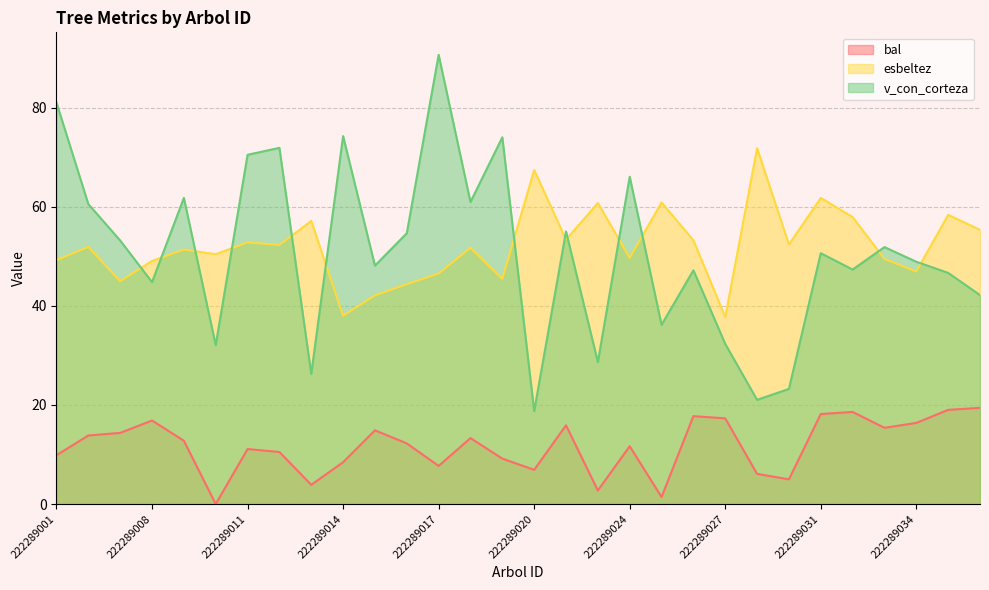

Reading left to right, what are all the values shown in this chart?

bal: 222289001=9.8	222289003=13.8	222289007=14.4	222289008=16.9	222289009=12.8	222289010=0.0	222289011=11.1	222289012=10.5	222289013=3.9	222289014=8.4	222289015=14.9	222289016=12.2	222289017=7.7	222289018=13.3	222289019=9.2	222289020=6.9	222289021=15.9	222289023=2.7	222289024=11.7	222289025=1.4	222289026=17.7	222289027=17.3	222289028=6.1	222289030=5.0	222289031=18.2	222289032=18.6	222289033=15.4	222289034=16.4	222289035=19.0	222289037=19.4
esbeltez: 222289001=49.2	222289003=51.9	222289007=45.0	222289008=49.1	222289009=51.4	222289010=50.4	222289011=52.8	222289012=52.3	222289013=57.1	222289014=38.0	222289015=42.1	222289016=44.4	222289017=46.5	222289018=51.7	222289019=45.5	222289020=67.4	222289021=53.4	222289023=60.8	222289024=49.7	222289025=60.9	222289026=53.2	222289027=37.7	222289028=71.8	222289030=52.4	222289031=61.8	222289032=57.9	222289033=49.5	222289034=46.9	222289035=58.4	222289037=55.3
v_con_corteza: 222289001=81.0	222289003=60.5	222289007=53.2	222289008=44.8	222289009=61.8	222289010=32.1	222289011=70.5	222289012=71.9	222289013=26.3	222289014=74.3	222289015=48.1	222289016=54.7	222289017=90.7	222289018=61.0	222289019=74.0	222289020=18.8	222289021=55.0	222289023=28.6	222289024=66.1	222289025=36.2	222289026=47.2	222289027=32.3	222289028=21.0	222289030=23.2	222289031=50.6	222289032=47.3	222289033=51.9	222289034=48.9	222289035=46.7	222289037=42.2